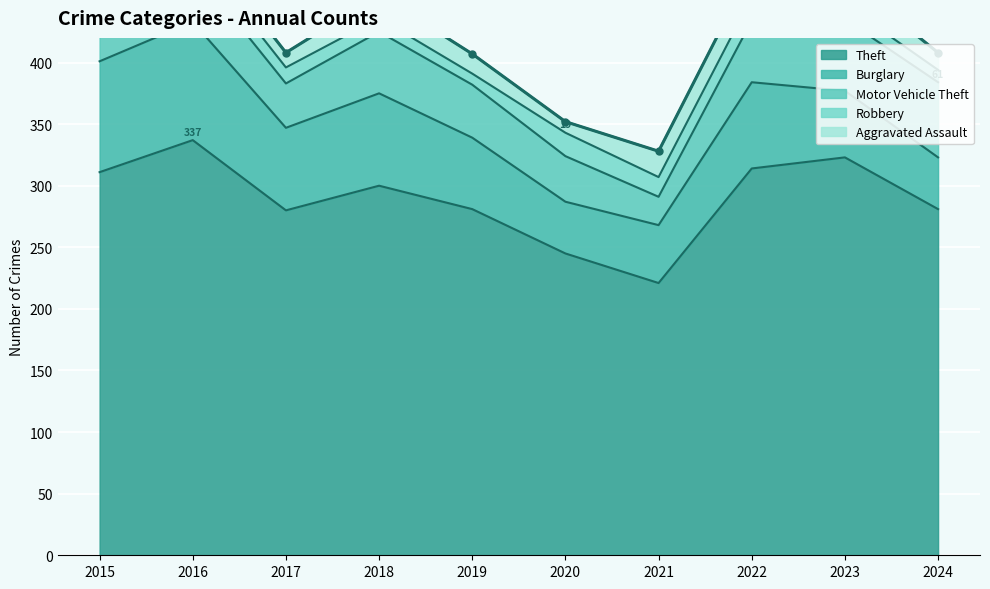

What is the difference between the Theft values at 2019 and 2021?

60